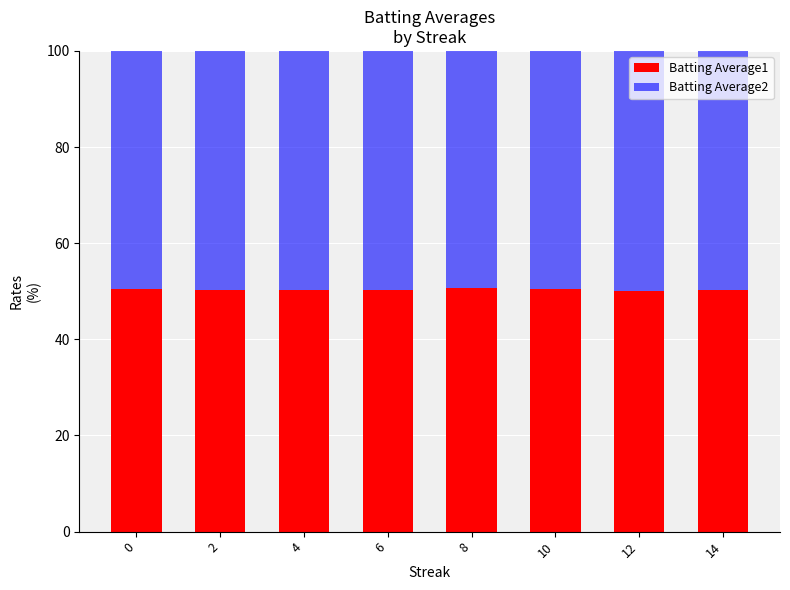

What is the sum of the Batting Average1 values at 0 and 10?

100.9